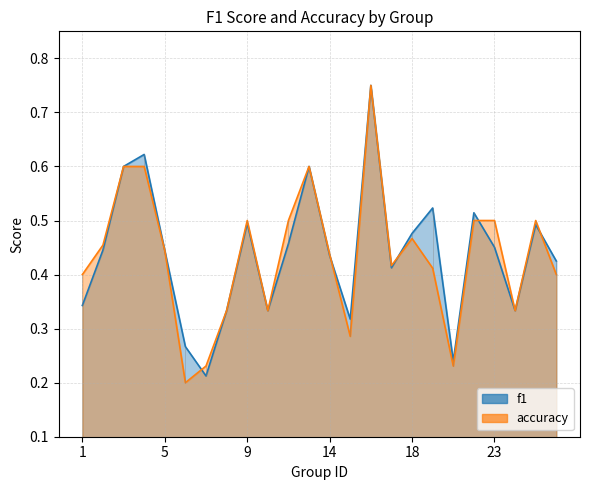

True or false: accuracy has more than 0 points higher than both neighbors.

True